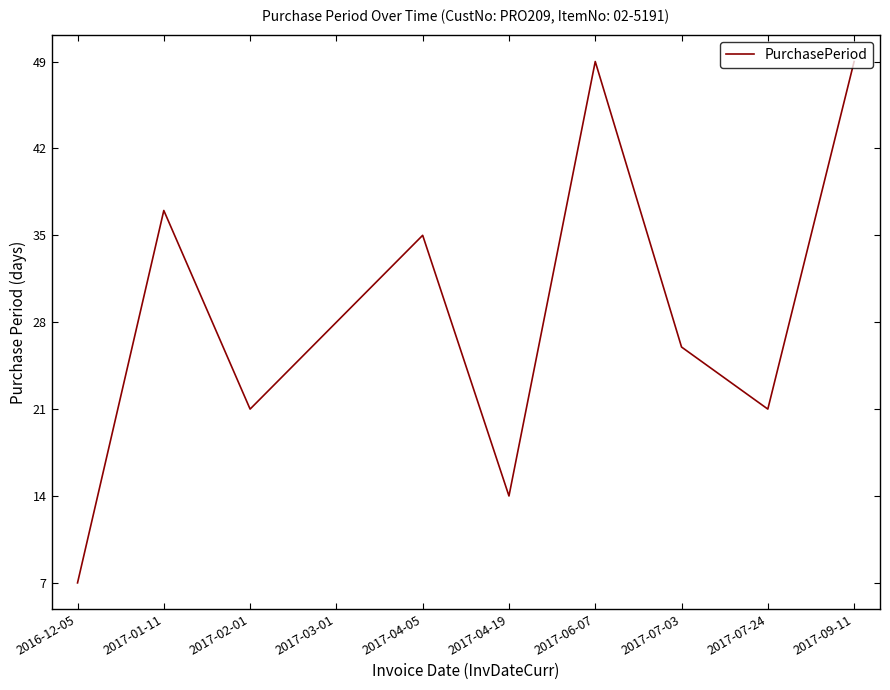

What position from the left is 2017-04-05?

5